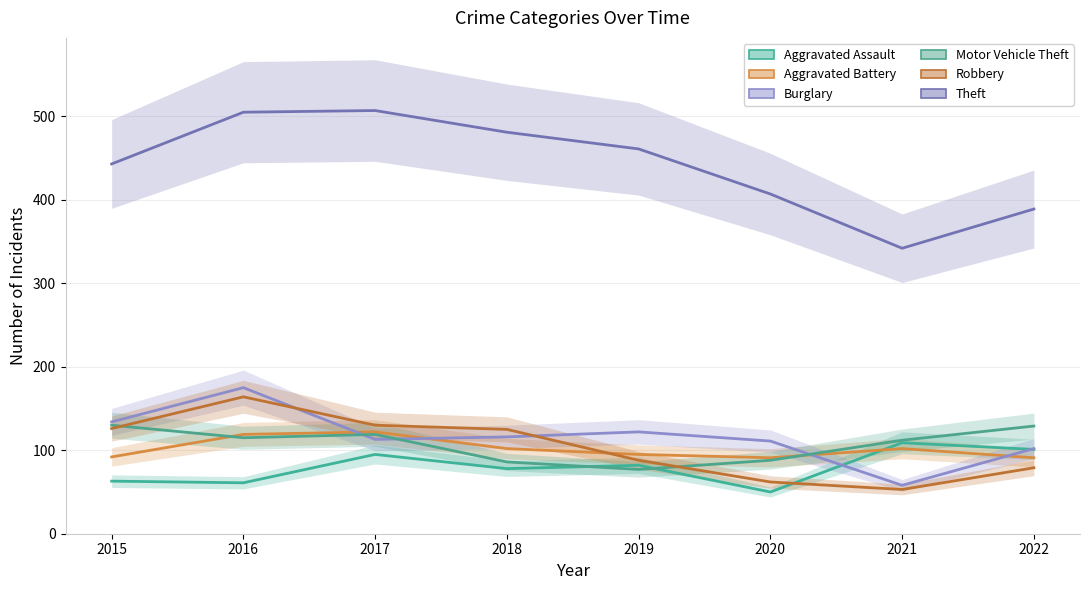

Reading left to right, transcribe all the data shown in this chart.

Aggravated Assault: 2015=63	2016=61	2017=95	2018=78	2019=82	2020=50	2021=109	2022=101
Aggravated Battery: 2015=92	2016=119	2017=122	2018=102	2019=95	2020=91	2021=102	2022=91
Burglary: 2015=134	2016=175	2017=113	2018=116	2019=122	2020=111	2021=58	2022=102
Motor Vehicle Theft: 2015=130	2016=115	2017=119	2018=86	2019=77	2020=88	2021=112	2022=129
Robbery: 2015=126	2016=164	2017=130	2018=125	2019=88	2020=62	2021=53	2022=79
Theft: 2015=443	2016=505	2017=507	2018=481	2019=461	2020=407	2021=342	2022=389